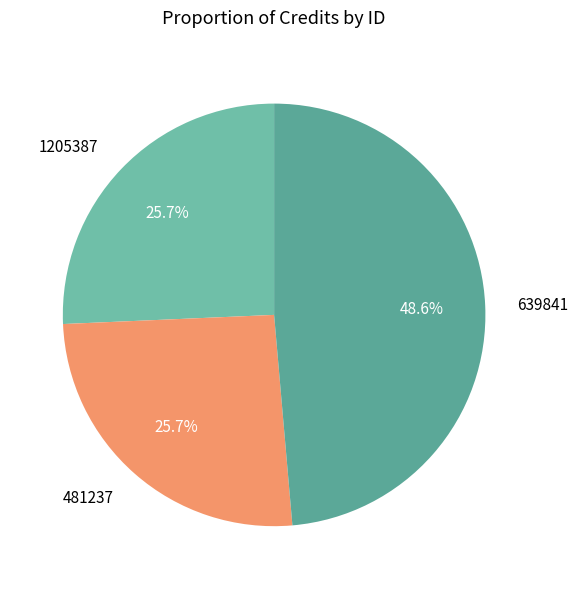

To the nearest percent, what portion does 639841 represent?

49%